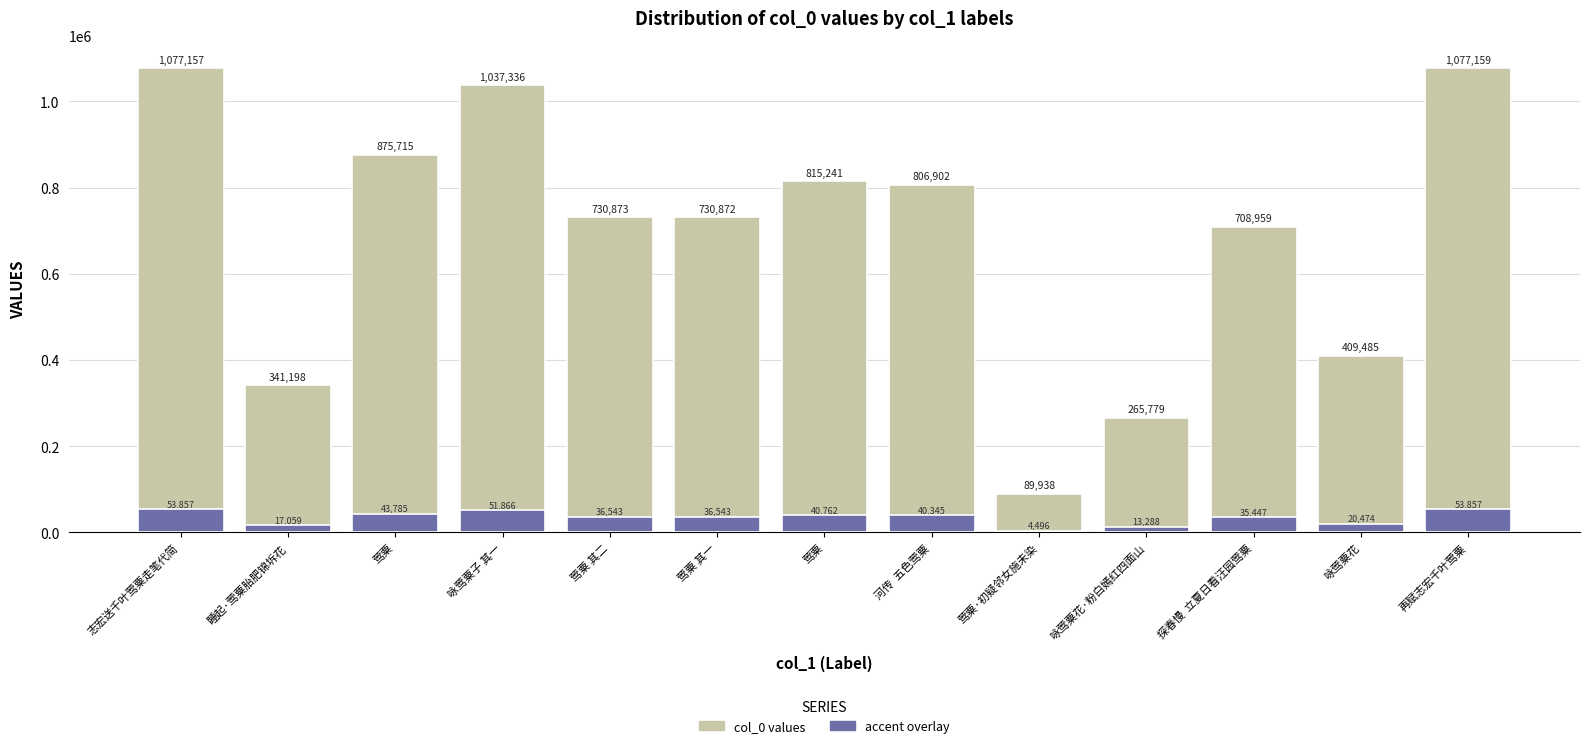

What is the total value across all series at 莺粟?

919500.8